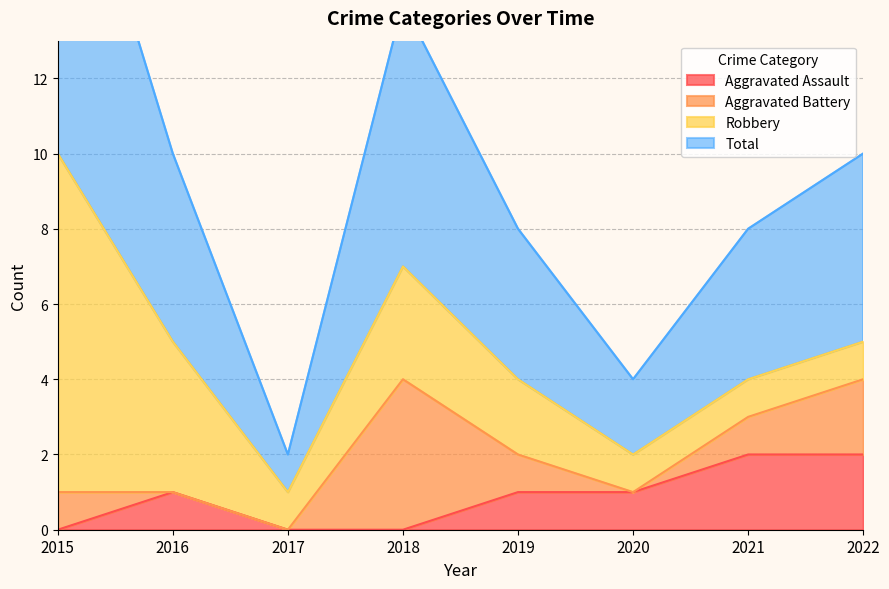

The value of Aggravated Assault at 2022 is 2. True or false?

True